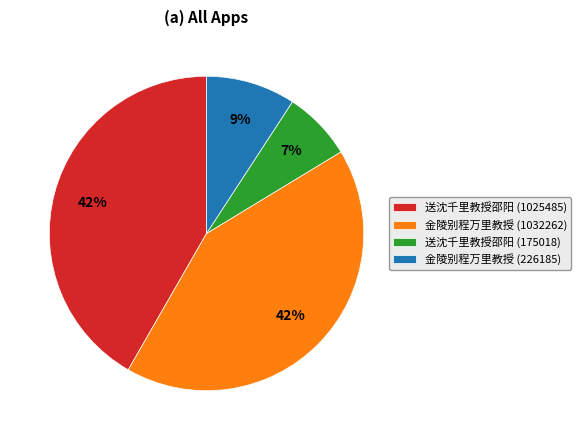

True or false: 金陵别程万里教授 (1032262) accounts for 25% of the total.

False